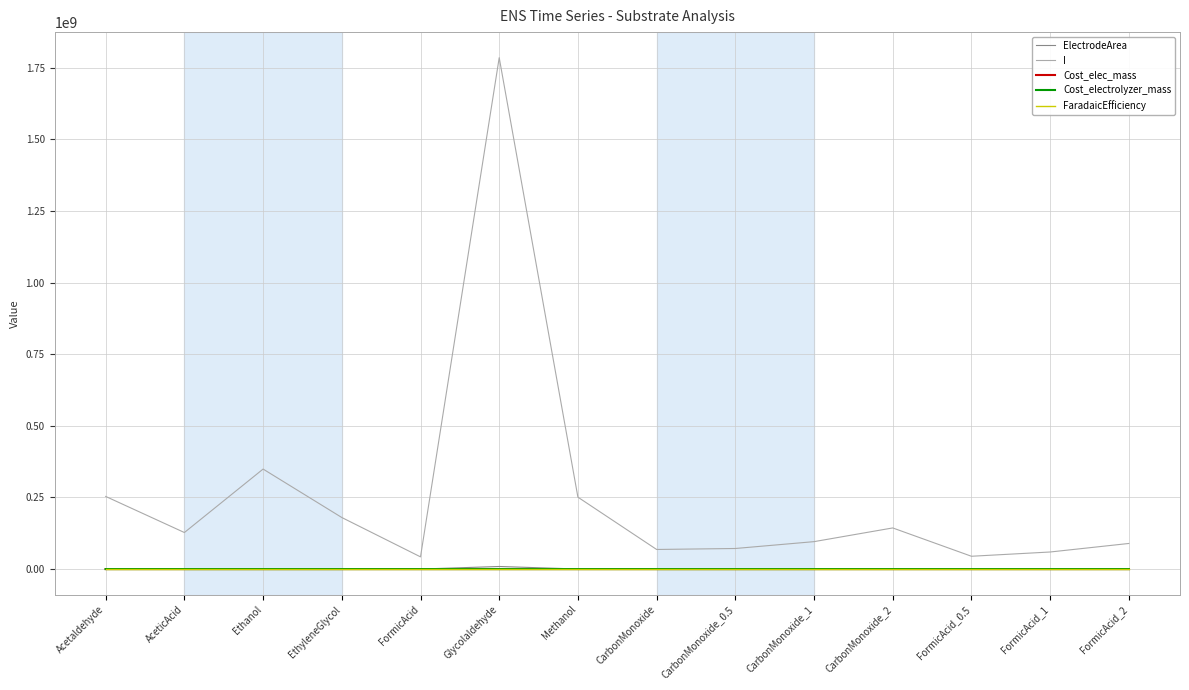

How many series are shown in this chart?

5